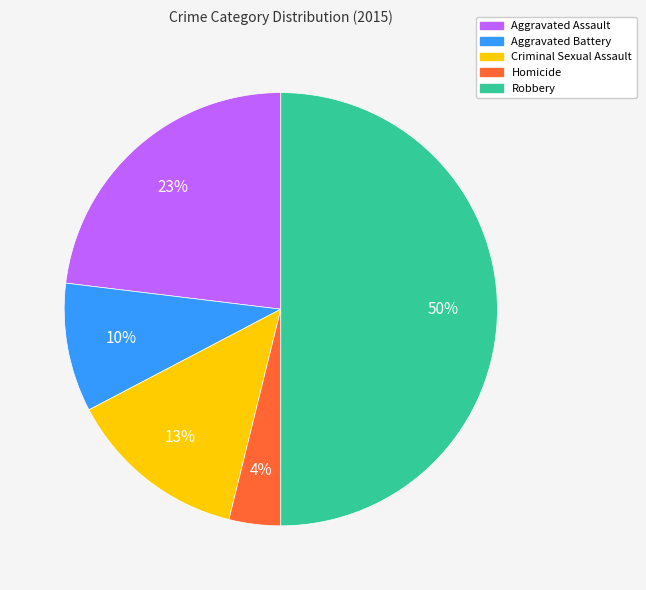

Rank the categories by value from highest to lowest.

Robbery, Aggravated Assault, Criminal Sexual Assault, Aggravated Battery, Homicide